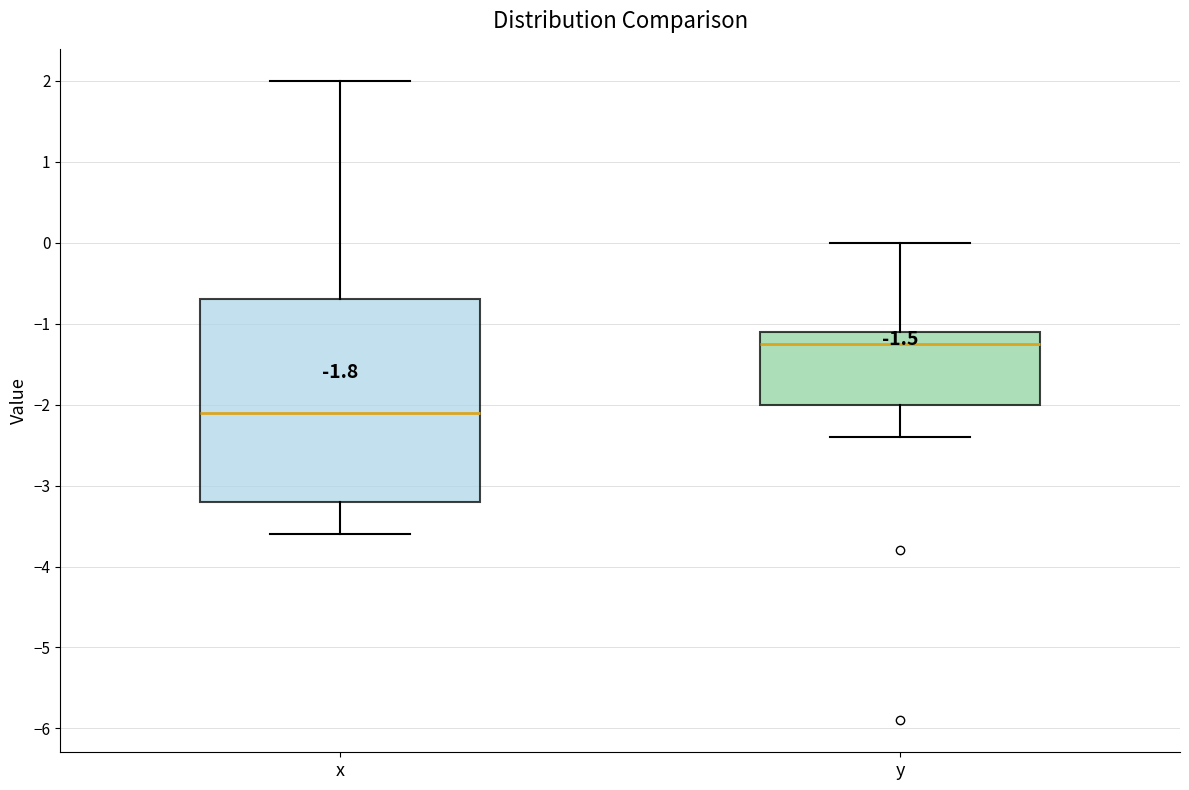

Which box's median line is the highest?

y